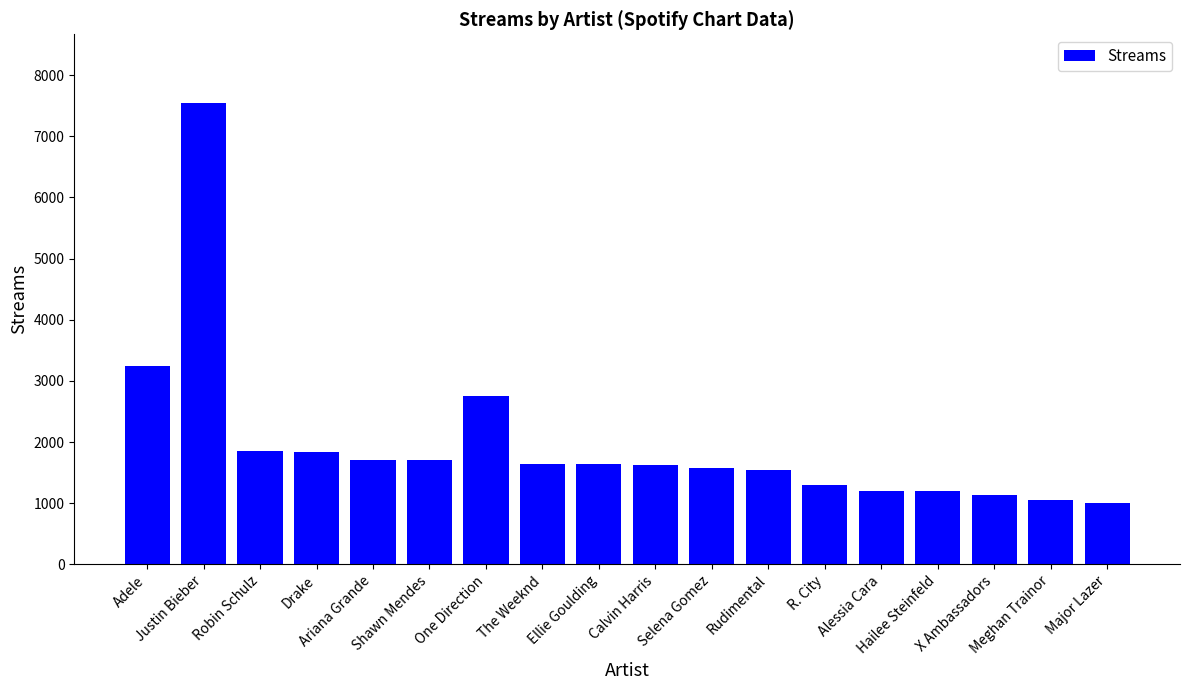

What is the value of the 11th bar from the left?

1570